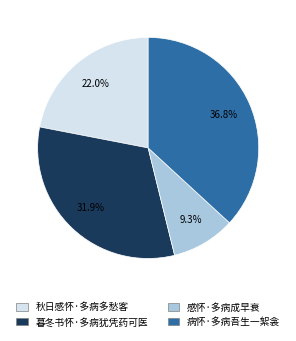

Is there any slice that represents more than half of the pie?

No